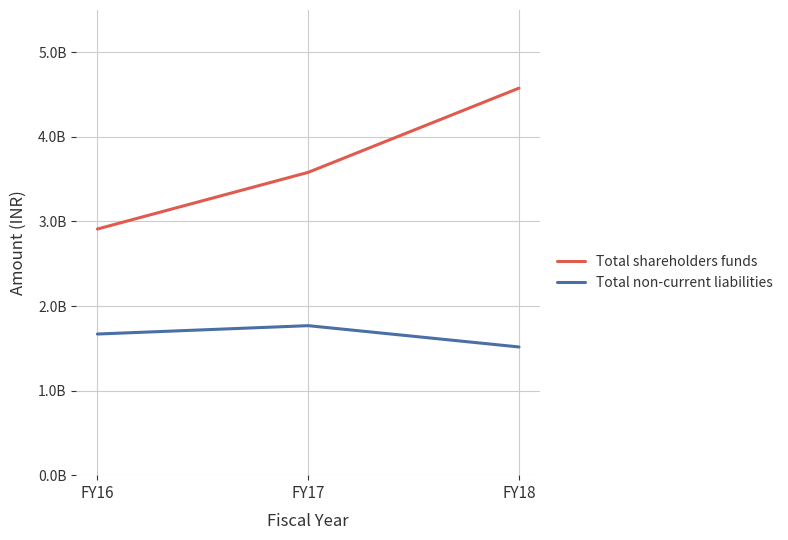

What is the value of the Total shareholders funds point at the 3rd from the left?

4576290000